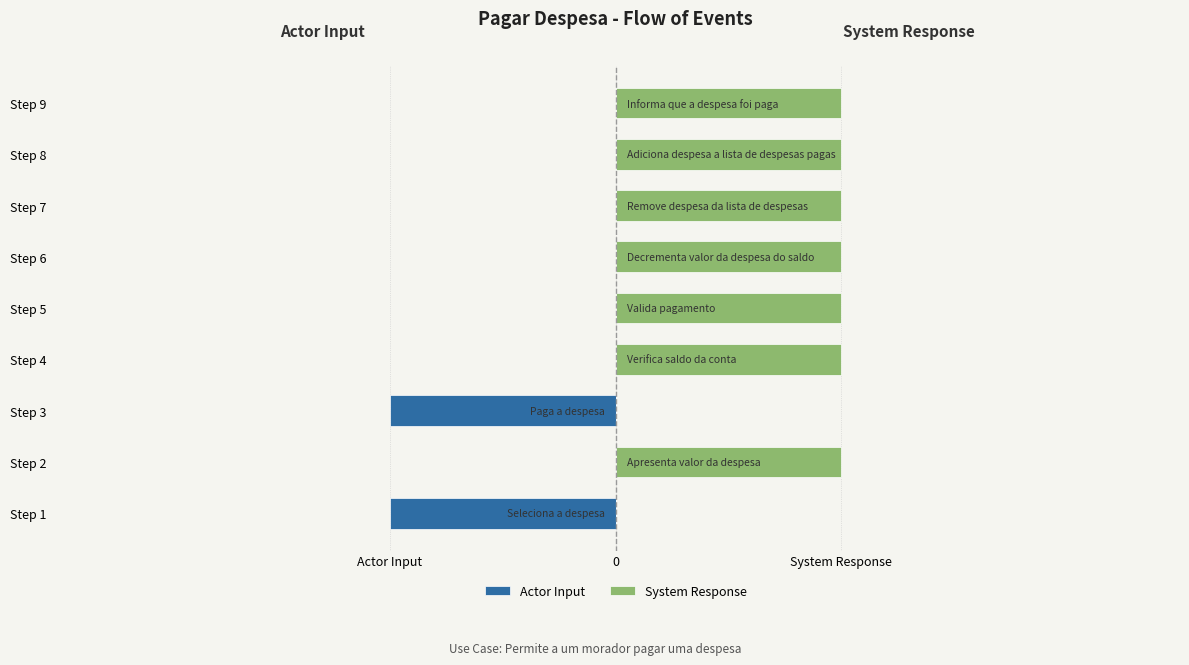

Is it true that Actor Input equals 0 at 0?

False